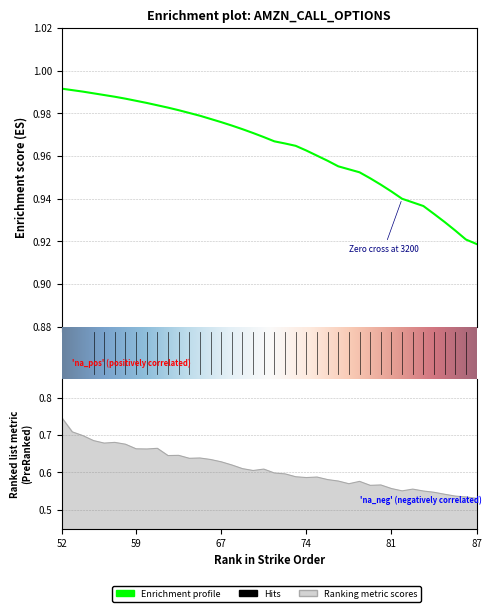

Is this an area chart (filled region under the line)?

No